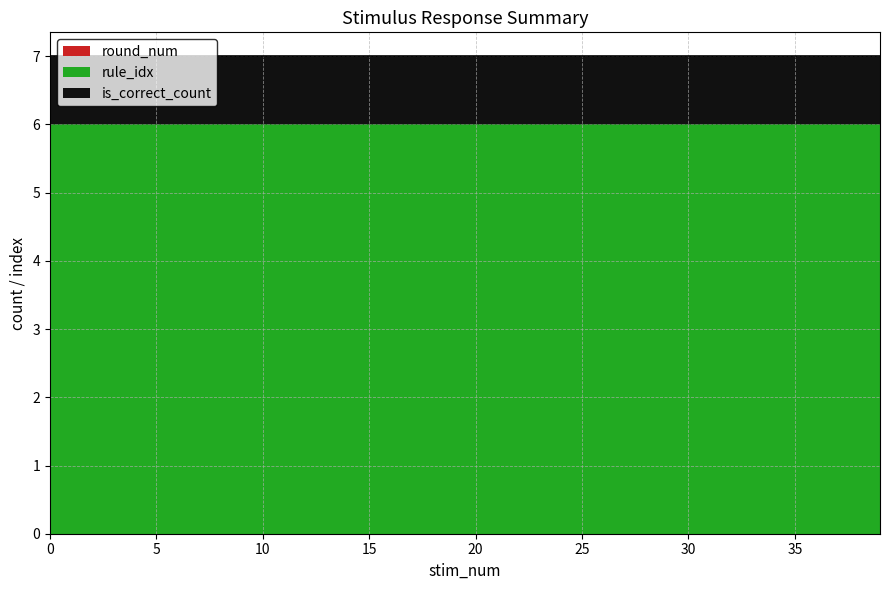

Is the value of rule_idx at 21 greater than the value of round_num at 36?

Yes